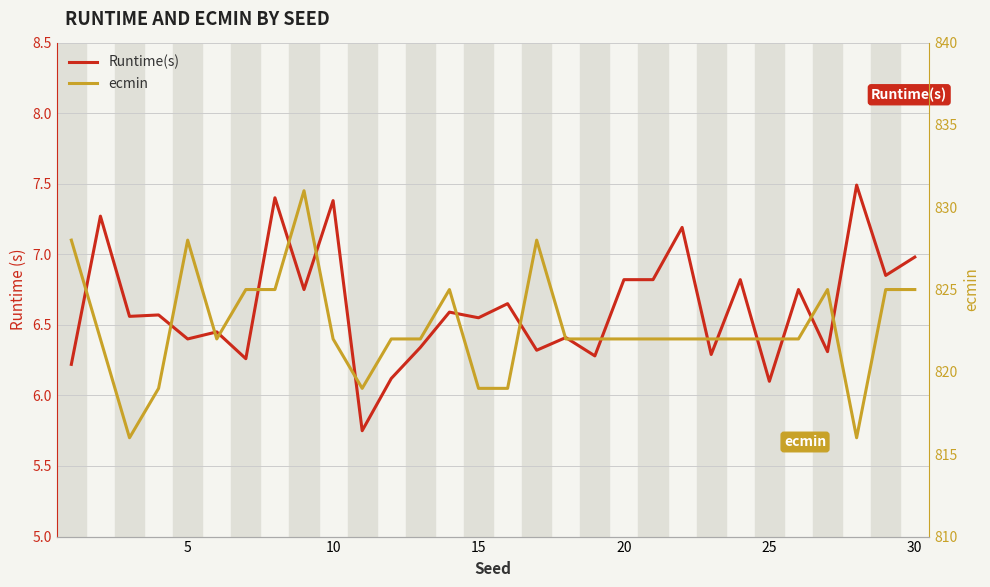

True or false: Runtime(s) and ecmin intersect in this chart.

False